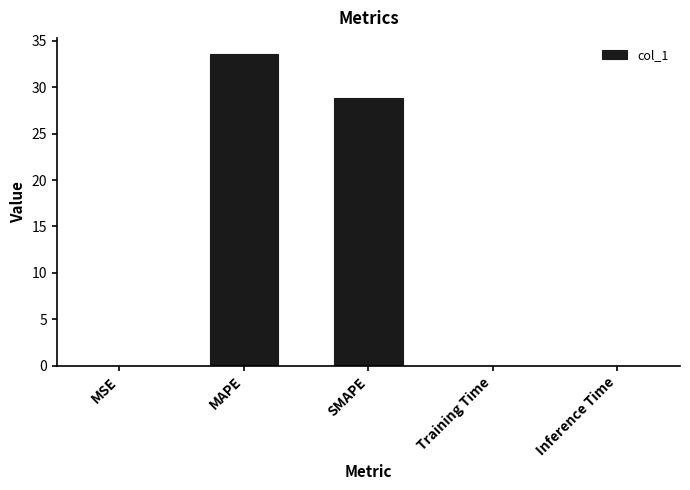

The value at Inference Time is 0.0. True or false?

True